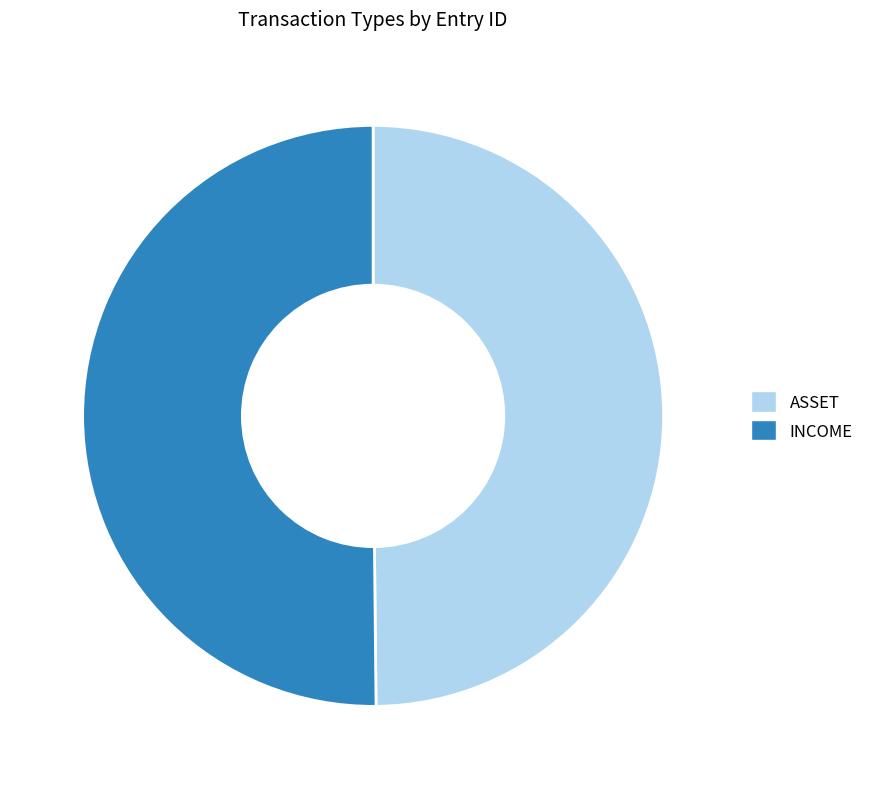

Count the number of slices in the pie.

2